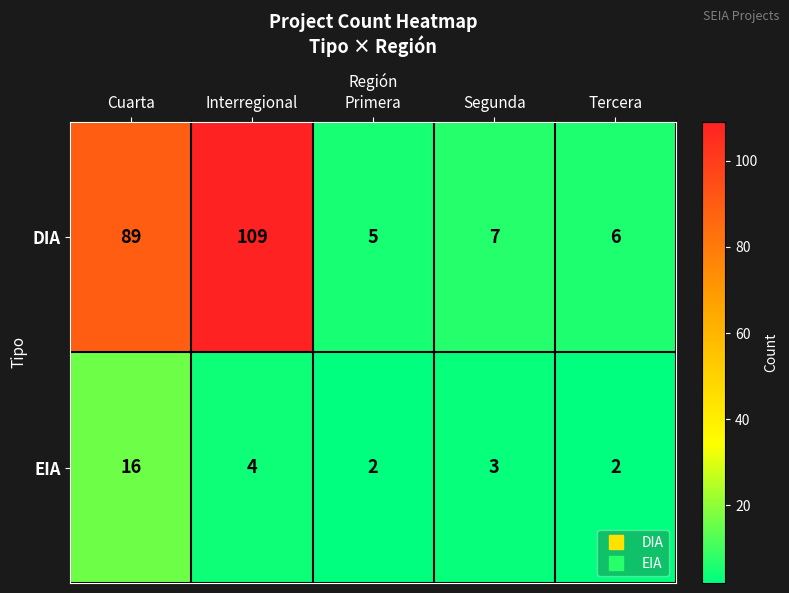

What is the greatest value displayed?

109